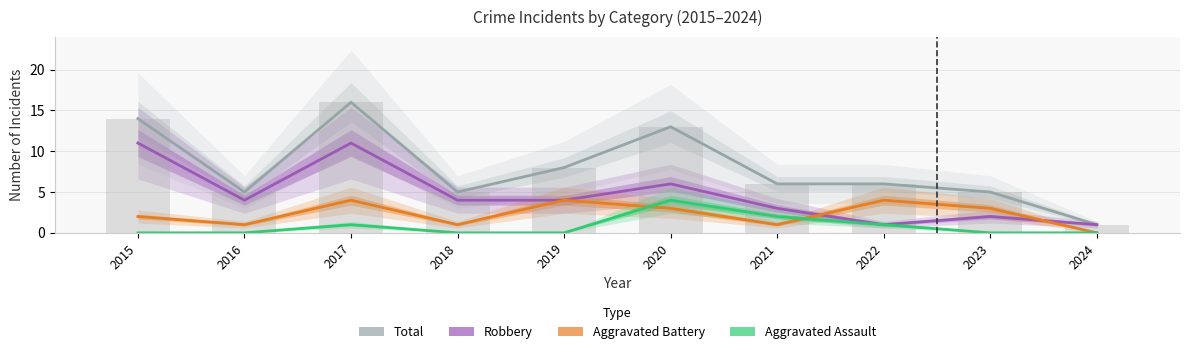

The Total series shows 5 at 2019. True or false?

False